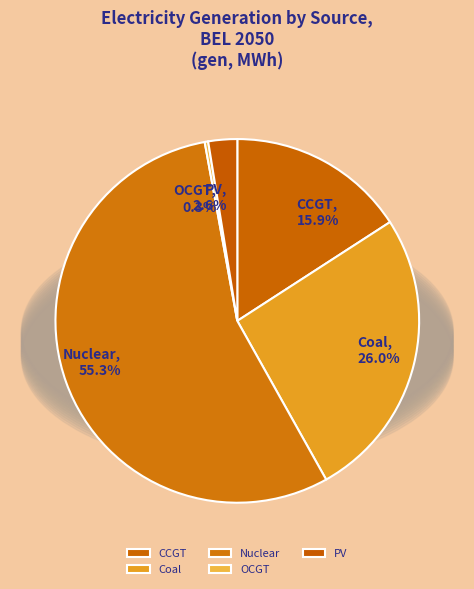

To the nearest percent, what is the difference between the largest and smallest slice percentages?

55%